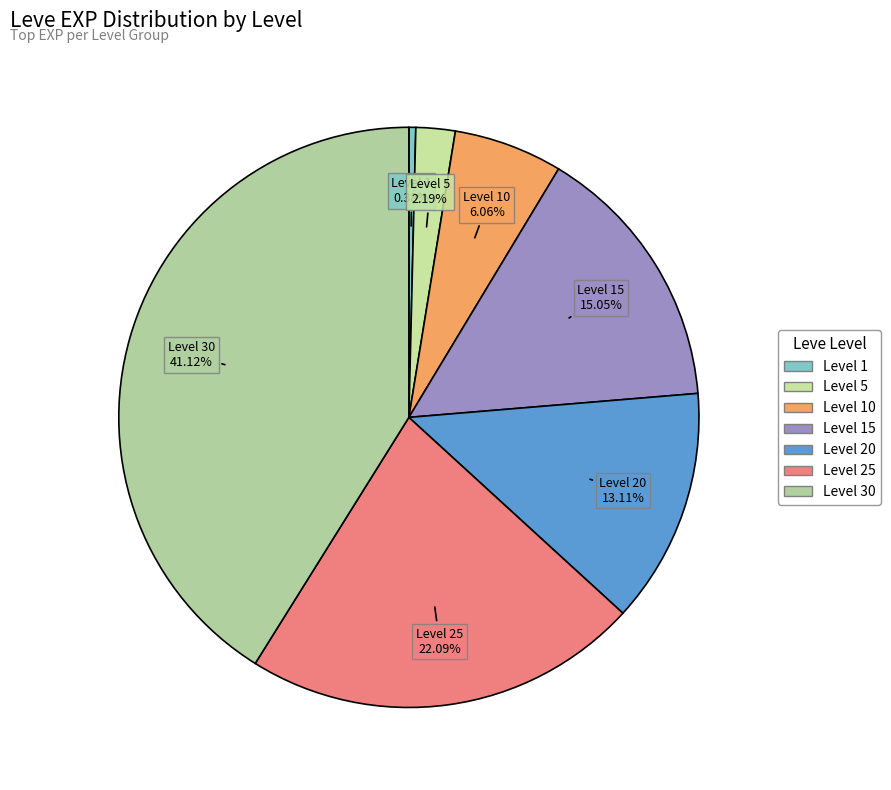

To the nearest percent, what is the average slice percentage?

14%